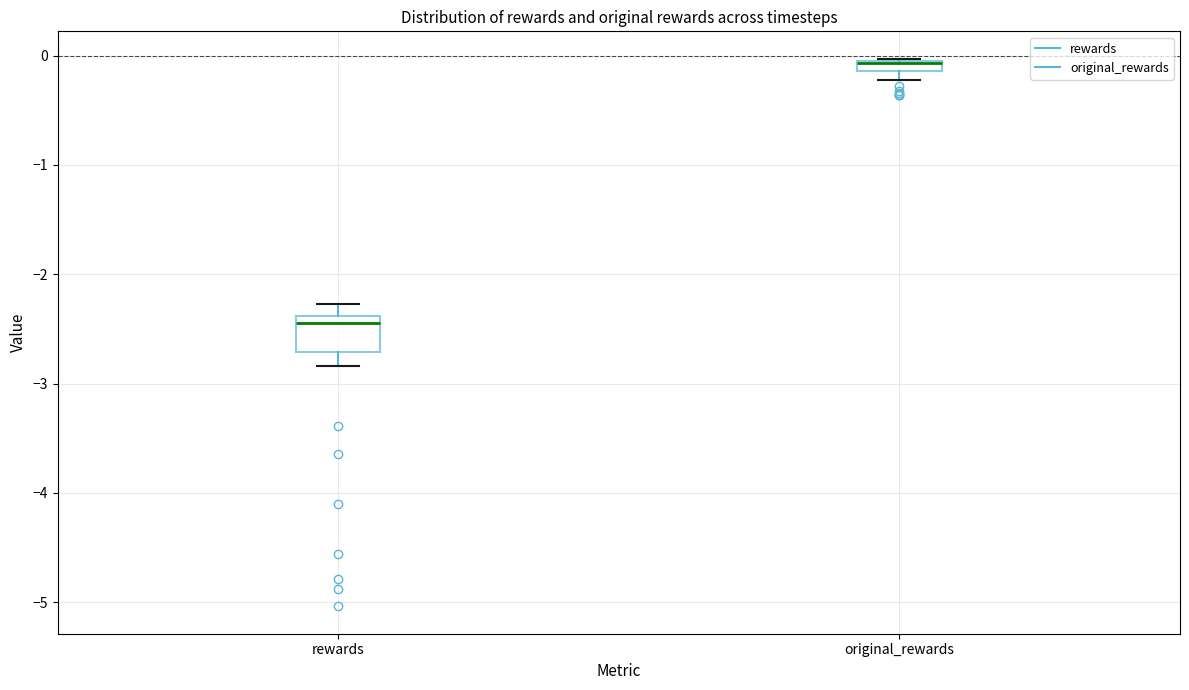

Which box is the tallest, from its lower edge to its upper edge?

rewards